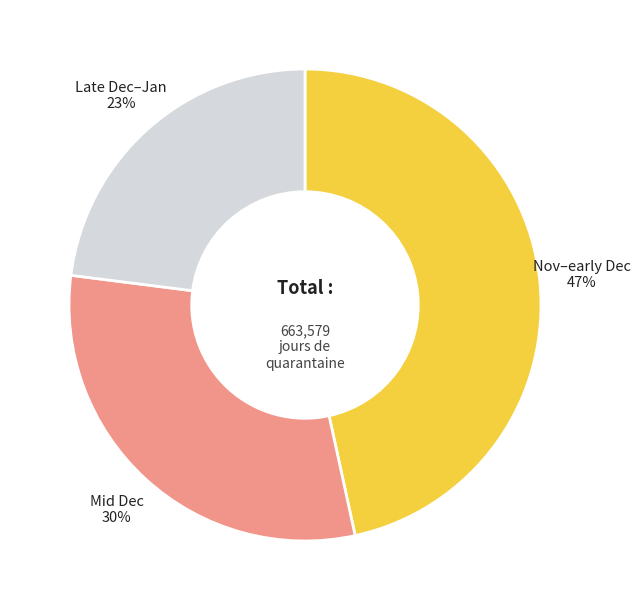

How many slices are in this pie chart?

3